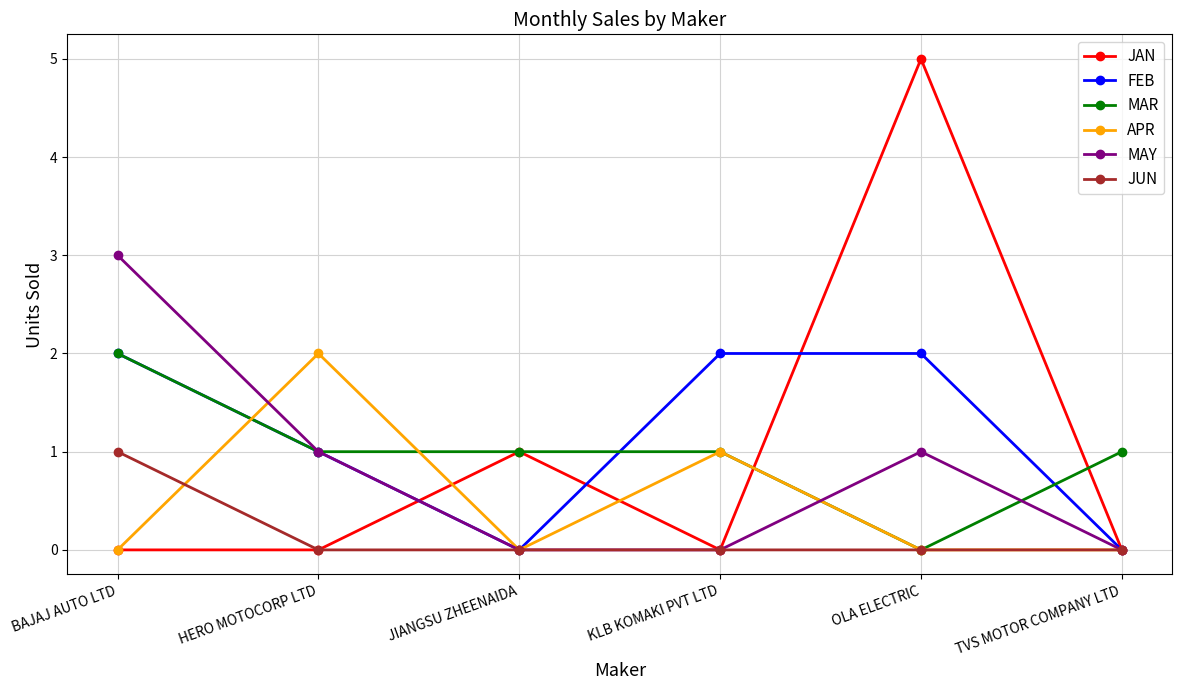

Count the number of categories in the chart.

6